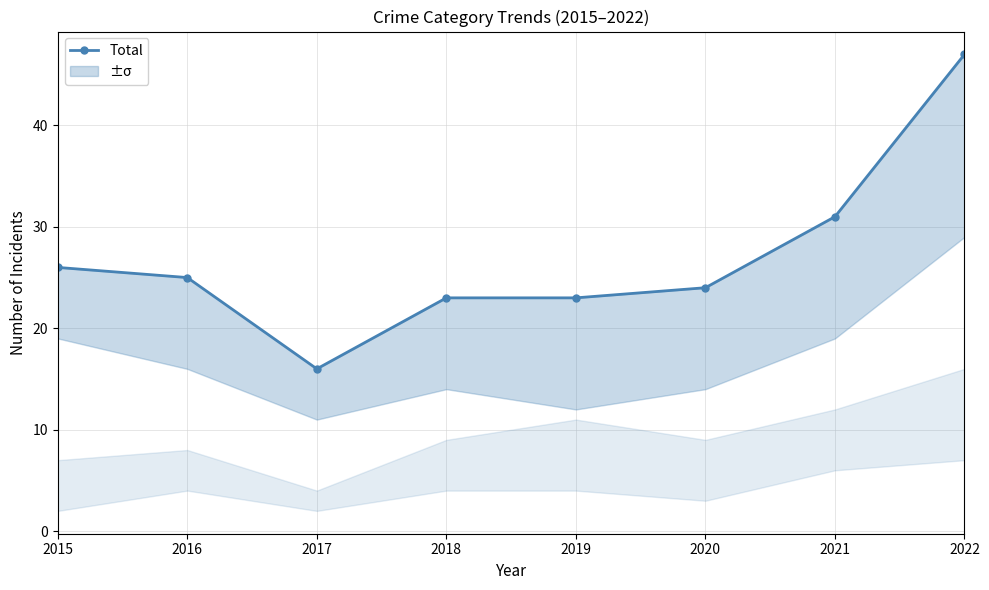

How many data points are less than 25?

4